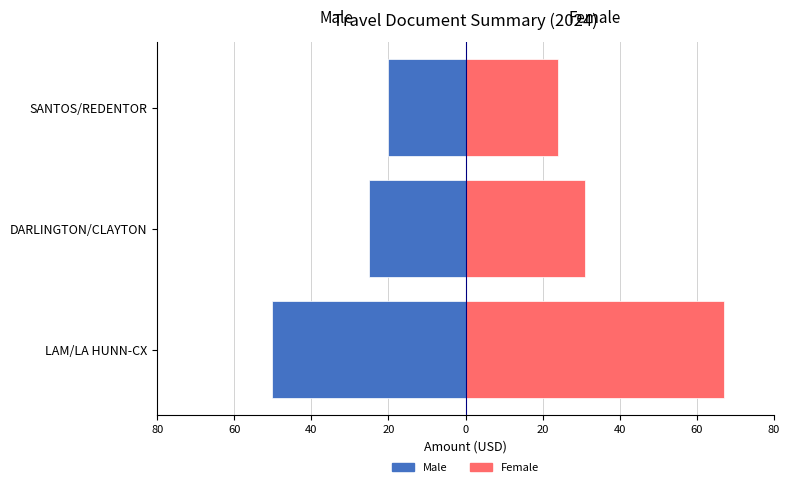

Which series changed the most between LAM/LA HUNN-CX and DARLINGTON/CLAYTON?

Female